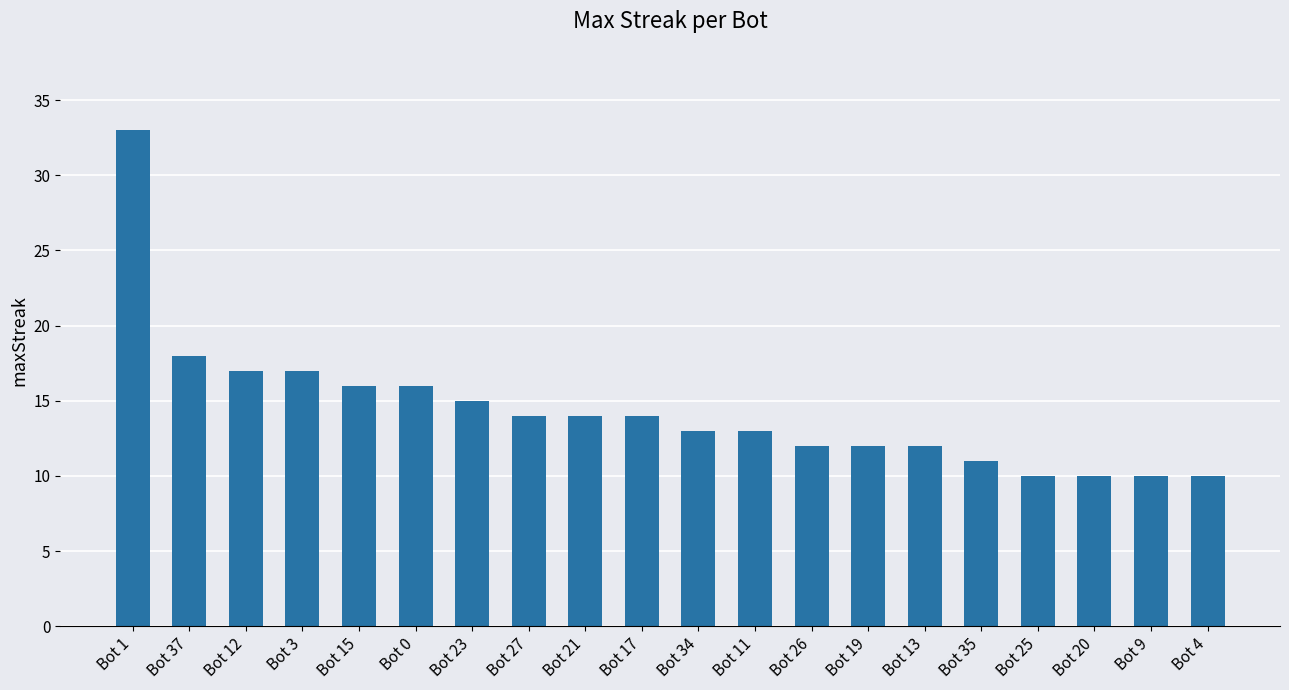

What is the minimum value shown in the chart?

10